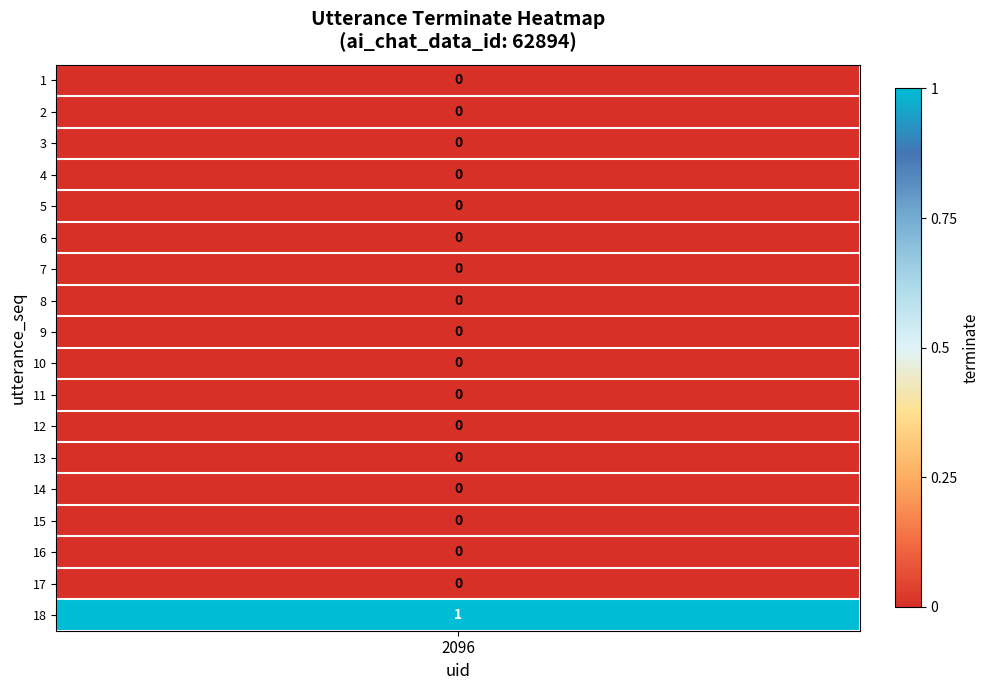

Which series has the widest spread of values?

18